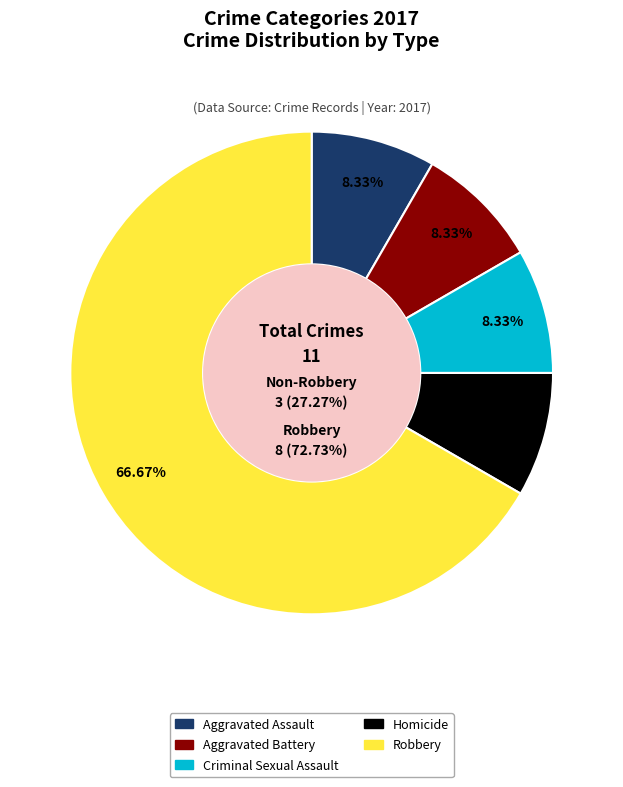

What is the ratio of the value at Robbery to the value at Criminal Sexual Assault?

8.0